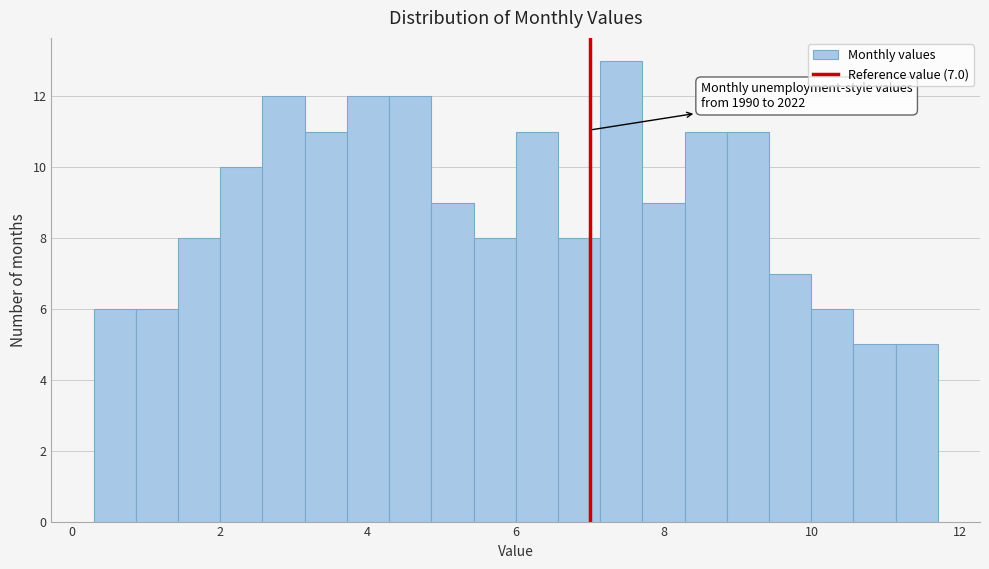

Read against the x-axis, roughly where is the centre of the tallest bar?

7.4